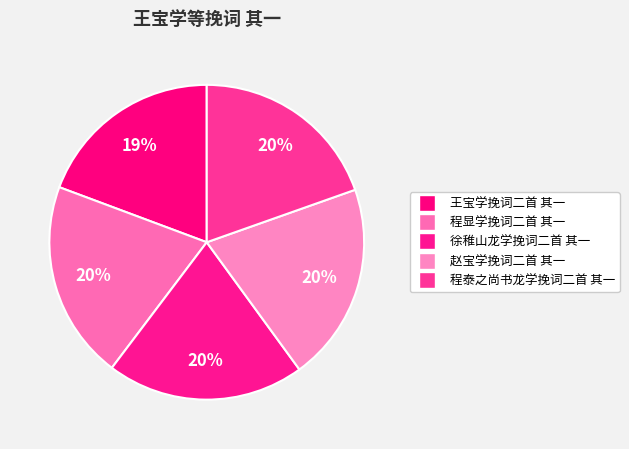

Count the number of slices in the pie.

5